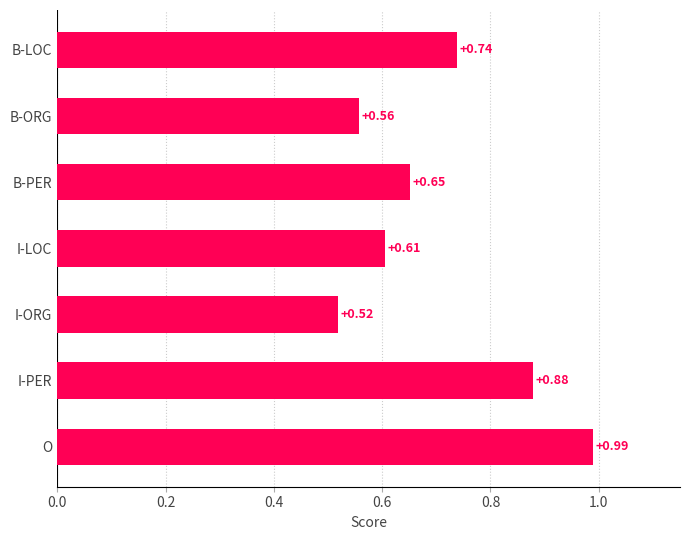

At which category does the chart reach its minimum across all series?

I-ORG